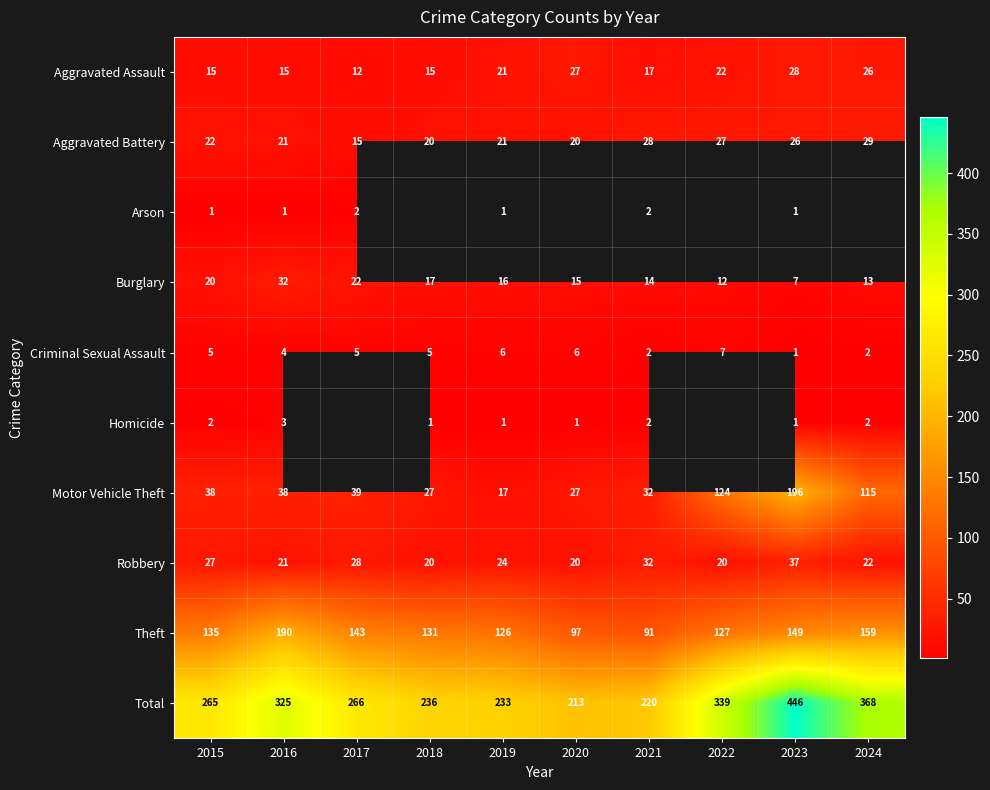

Is the value of Burglary at 2021 greater than the value of Criminal Sexual Assault at 2015?

Yes